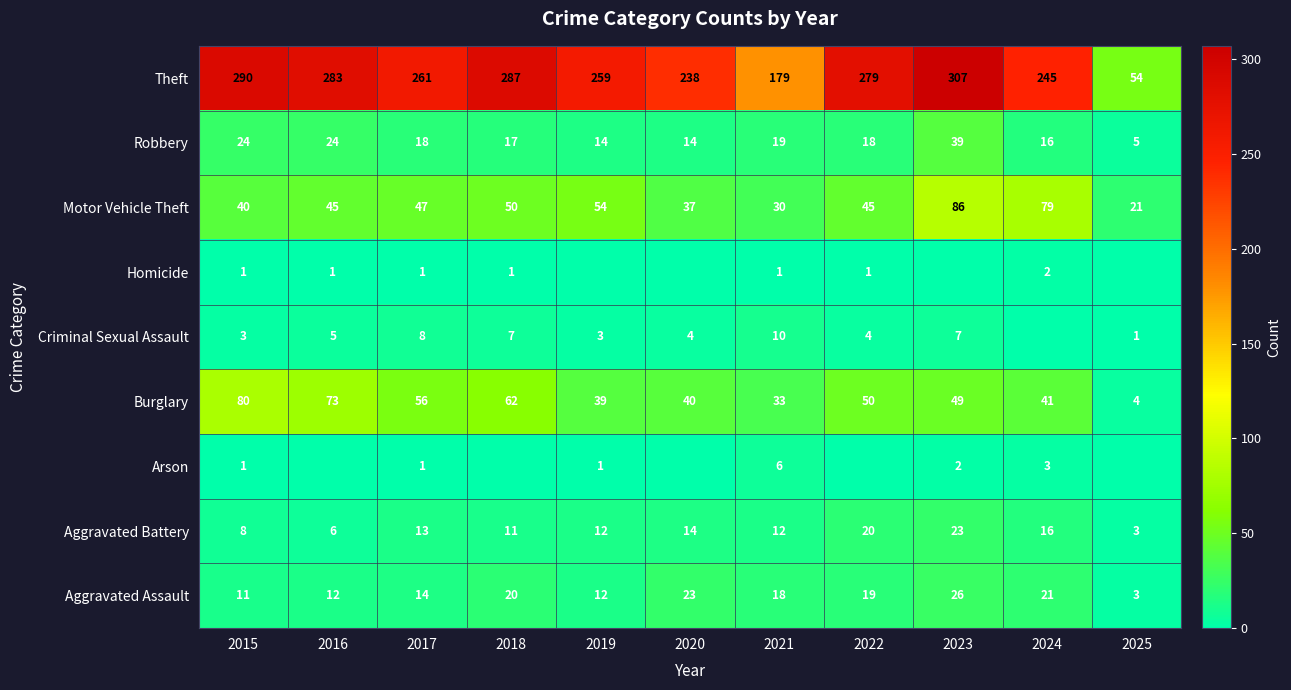

At which label does Theft reach its peak?

2023